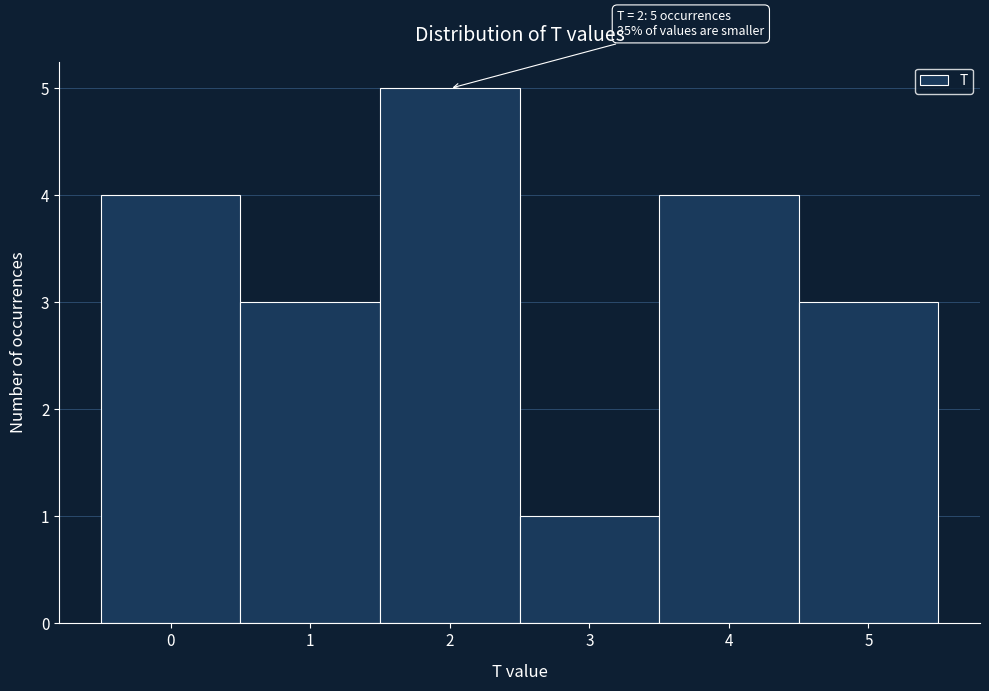

Over which range of the x-axis is the bar tallest?

1.5 to 2.5